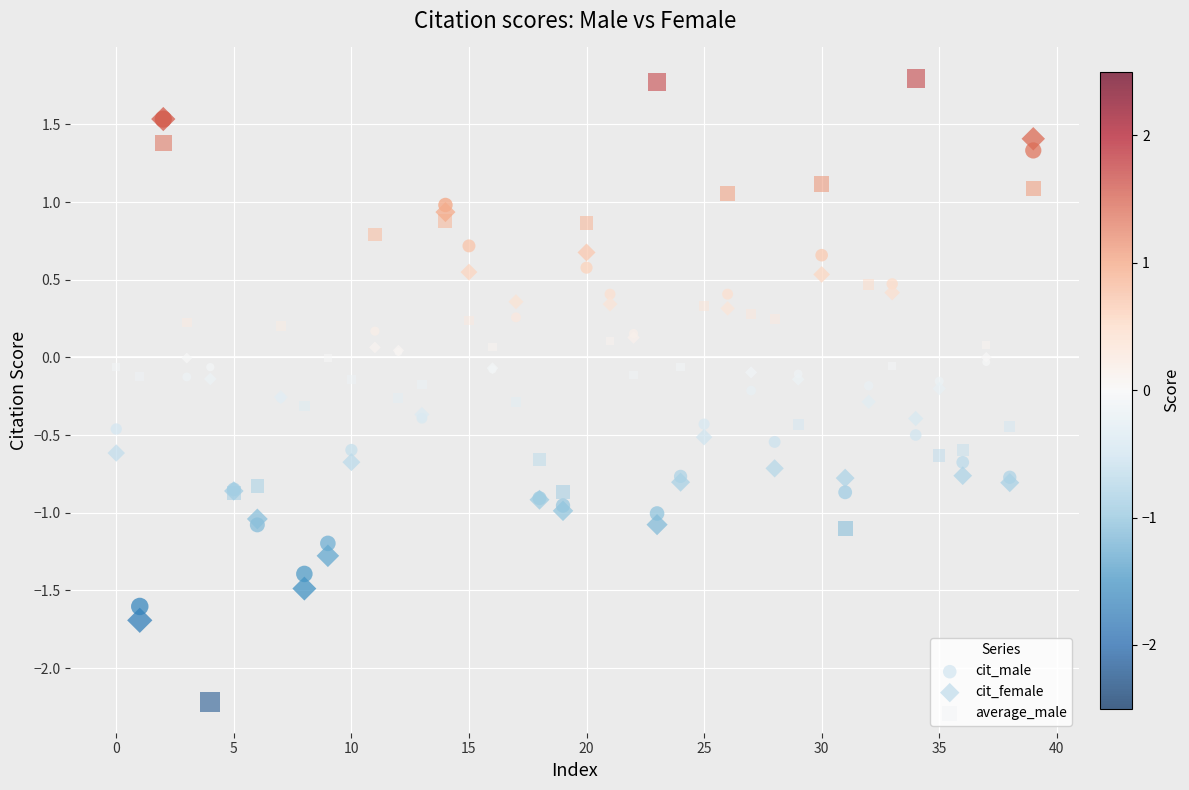

Which series reaches the maximum Y coordinate?

average_male